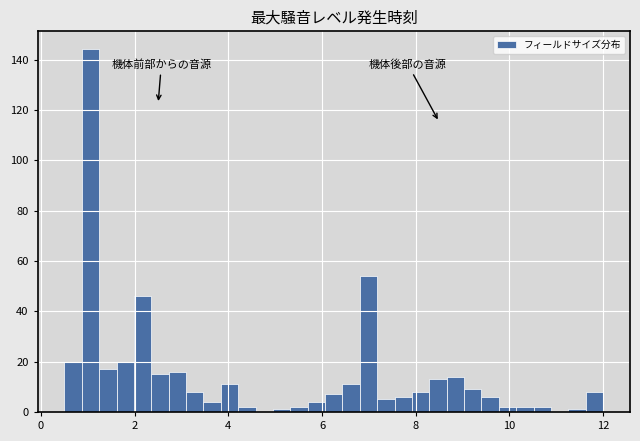

Read against the x-axis, roughly where is the centre of the tallest bar?

1.0